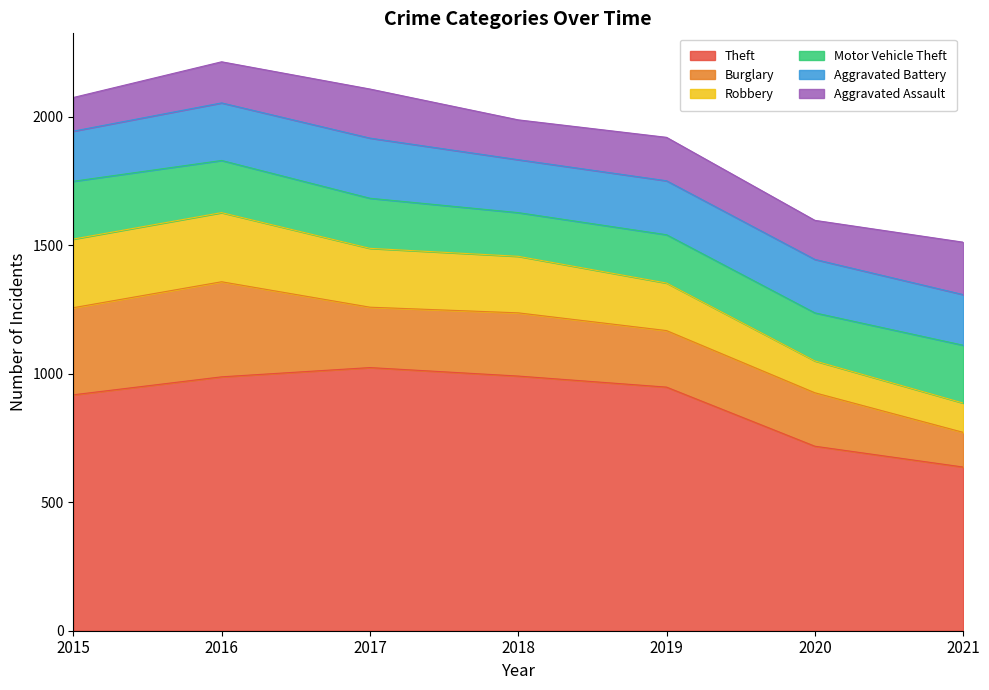

True or false: Robbery has more than 1 interior local peaks.

False